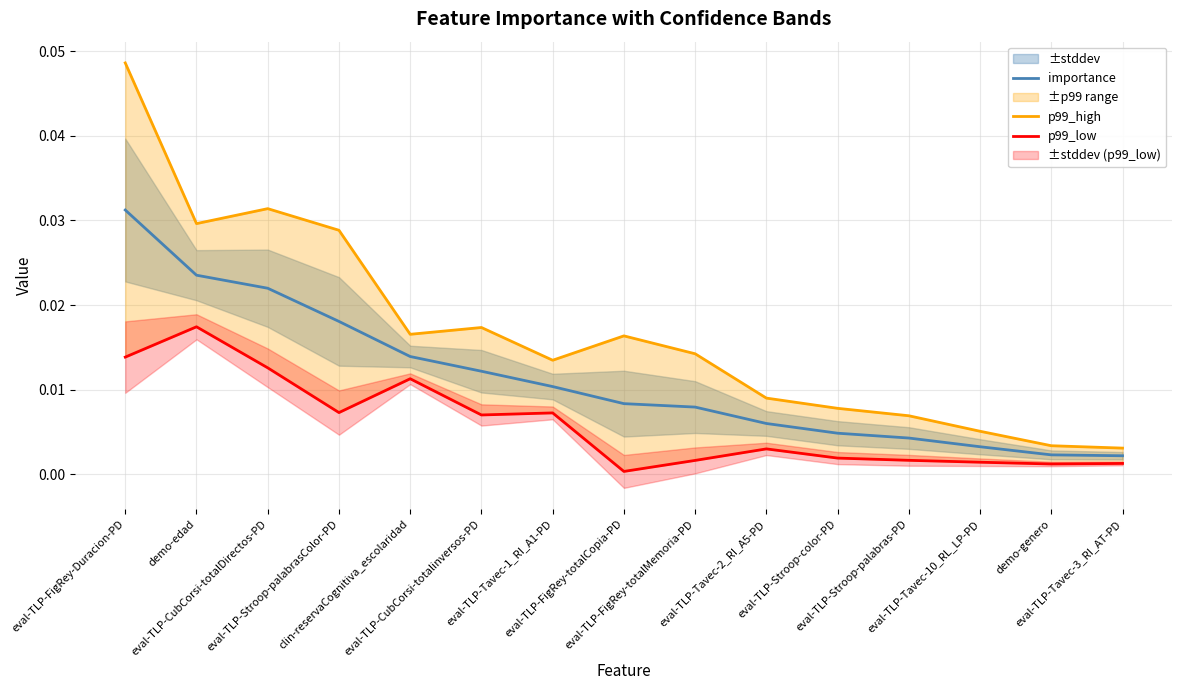

Which series has the widest spread of values?

p99_high